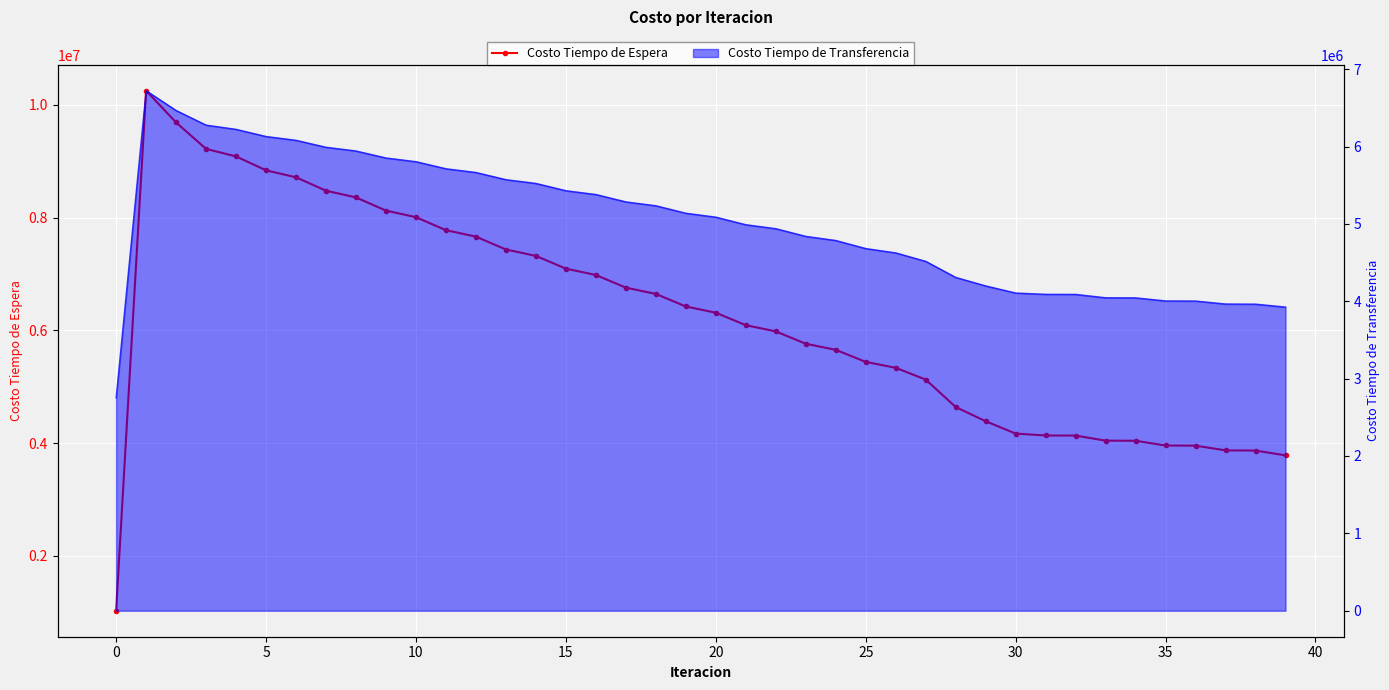

How many points are higher than both their immediate neighbors (excluding endpoints)?

1